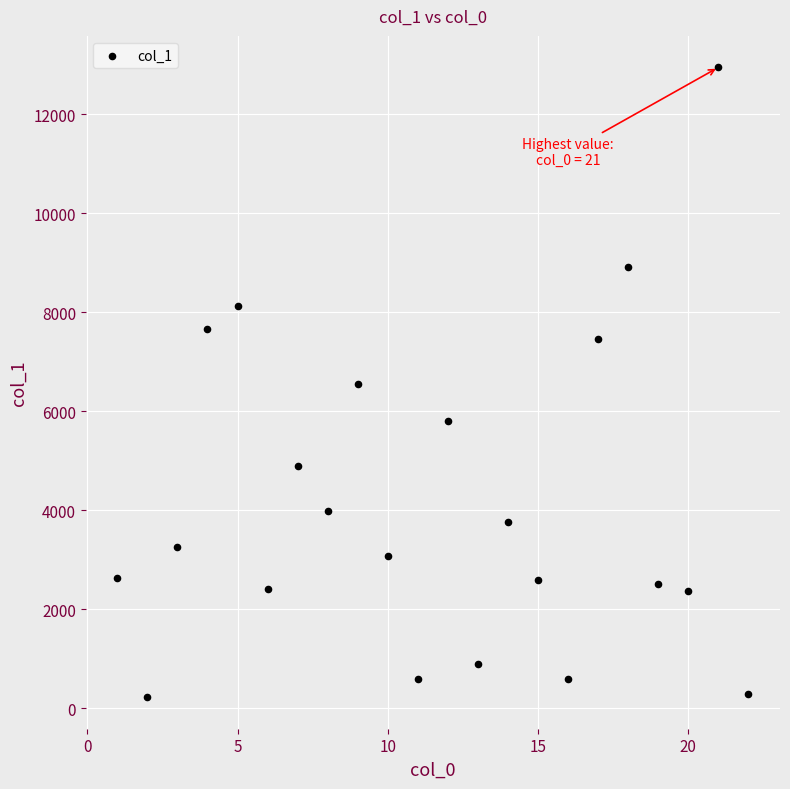

What is the range of Y values (max minus min)?

12730.1